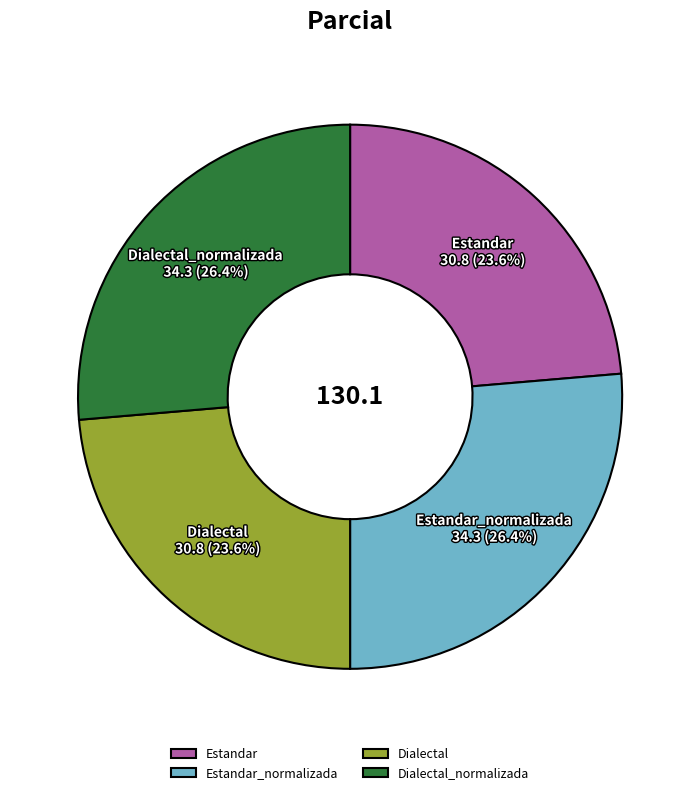

Count the number of slices in the pie.

4